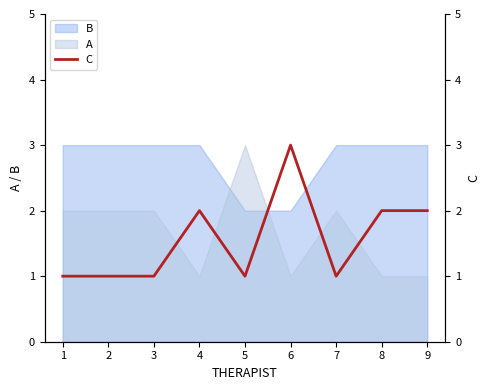

What is the sum of all values?

14